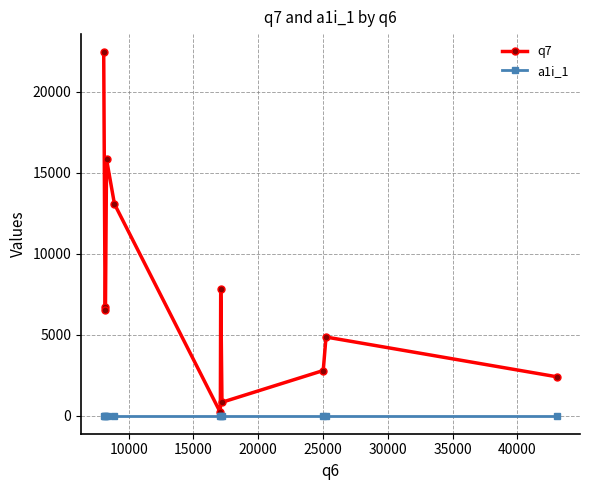

Rank the series by their average value, from lowest to highest.

a1i_1, q7